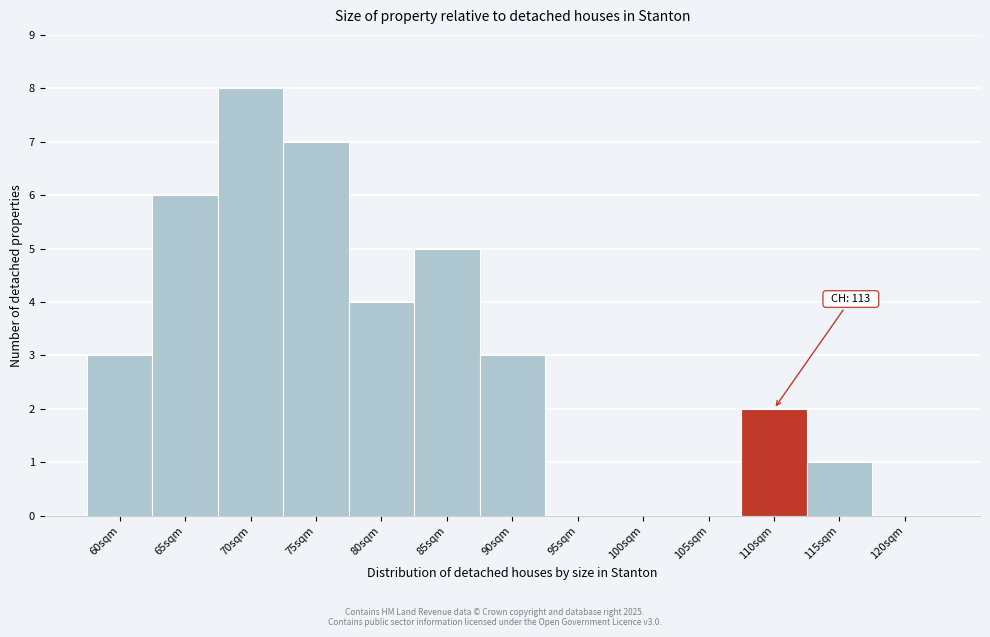

Reading left to right, extract all data points from this chart.

60sqm=3	65sqm=6	70sqm=8	75sqm=7	80sqm=4	85sqm=5	90sqm=3	95sqm=0	100sqm=0	105sqm=0	110sqm=2	115sqm=1	120sqm=0